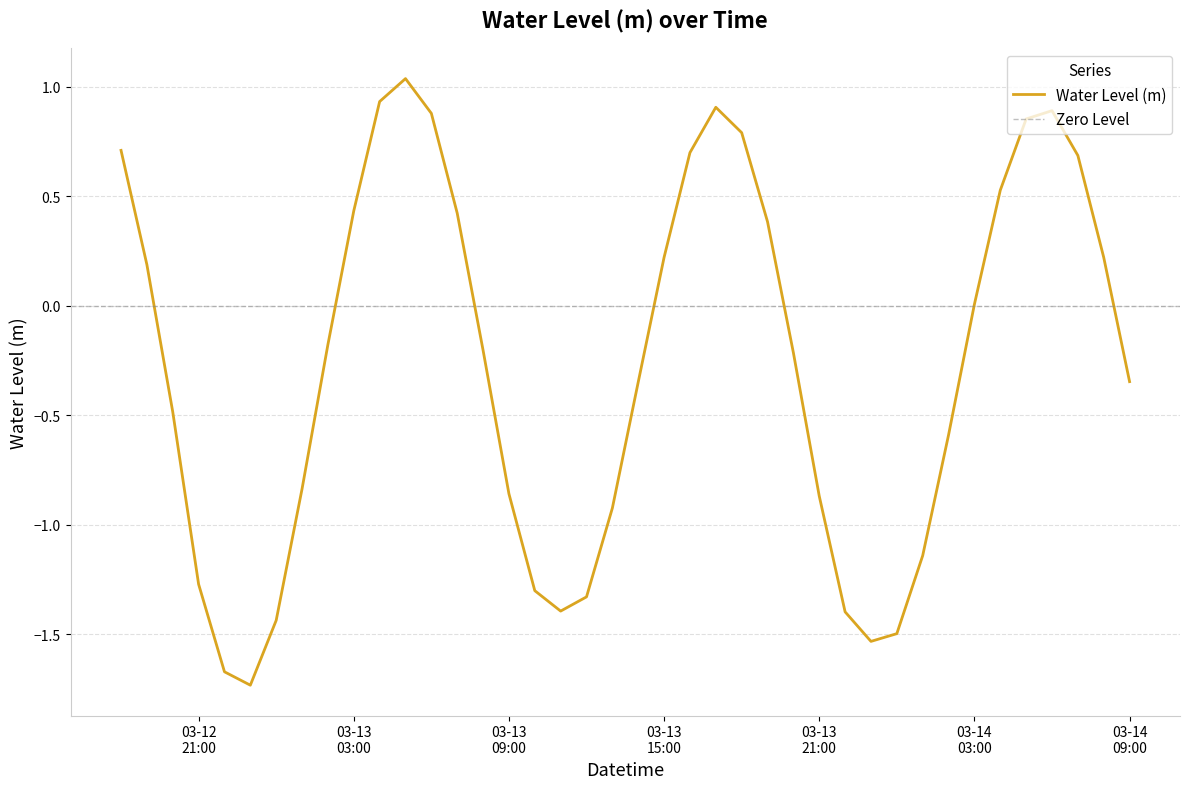

What is the approximate value at 03-13 03:00?

0.4